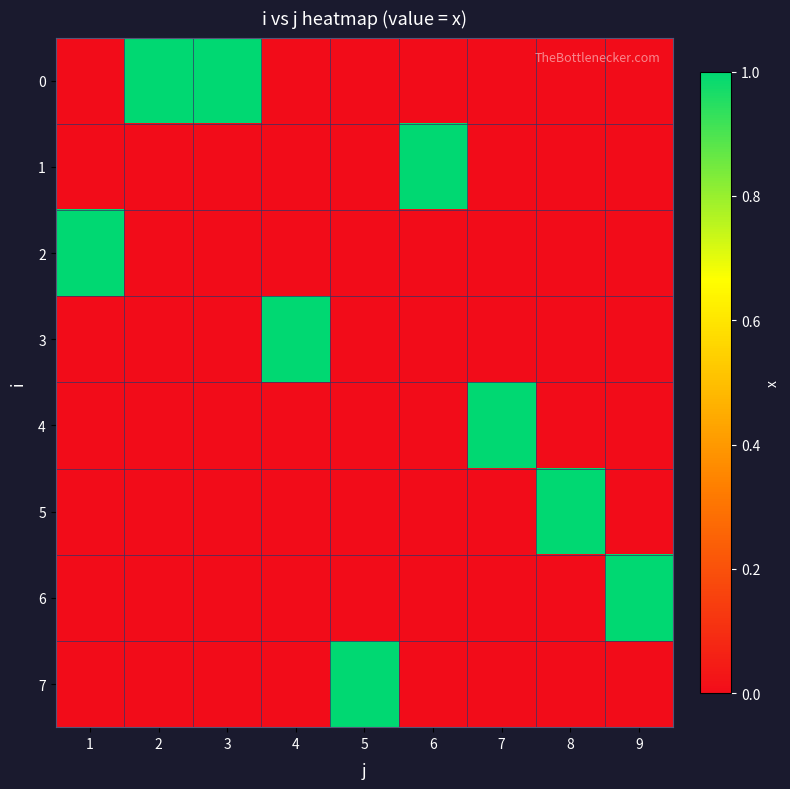

Reading left to right, list all the values displayed in this chart.

0: 1=0	2=1	3=1	4=0	5=0	6=0	7=0	8=0	9=0
1: 1=0	2=0	3=0	4=0	5=0	6=1	7=0	8=0	9=0
2: 1=1	2=0	3=0	4=0	5=0	6=0	7=0	8=0	9=0
3: 1=0	2=0	3=0	4=1	5=0	6=0	7=0	8=0	9=0
4: 1=0	2=0	3=0	4=0	5=0	6=0	7=1	8=0	9=0
5: 1=0	2=0	3=0	4=0	5=0	6=0	7=0	8=1	9=0
6: 1=0	2=0	3=0	4=0	5=0	6=0	7=0	8=0	9=1
7: 1=0	2=0	3=0	4=0	5=1	6=0	7=0	8=0	9=0